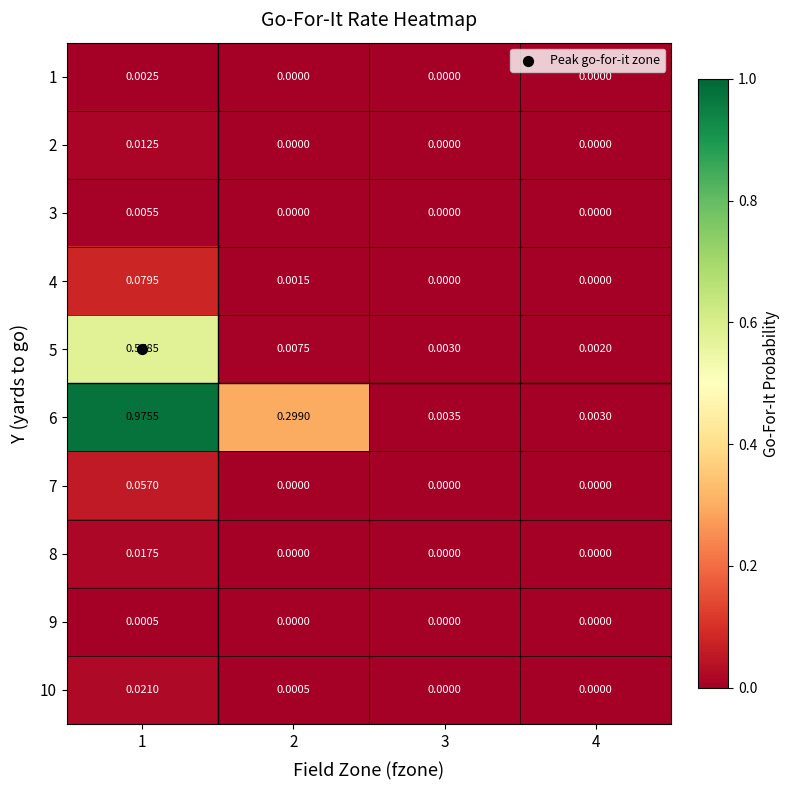

Is the value of 2 at 2 greater than the value of 7 at 1?

No